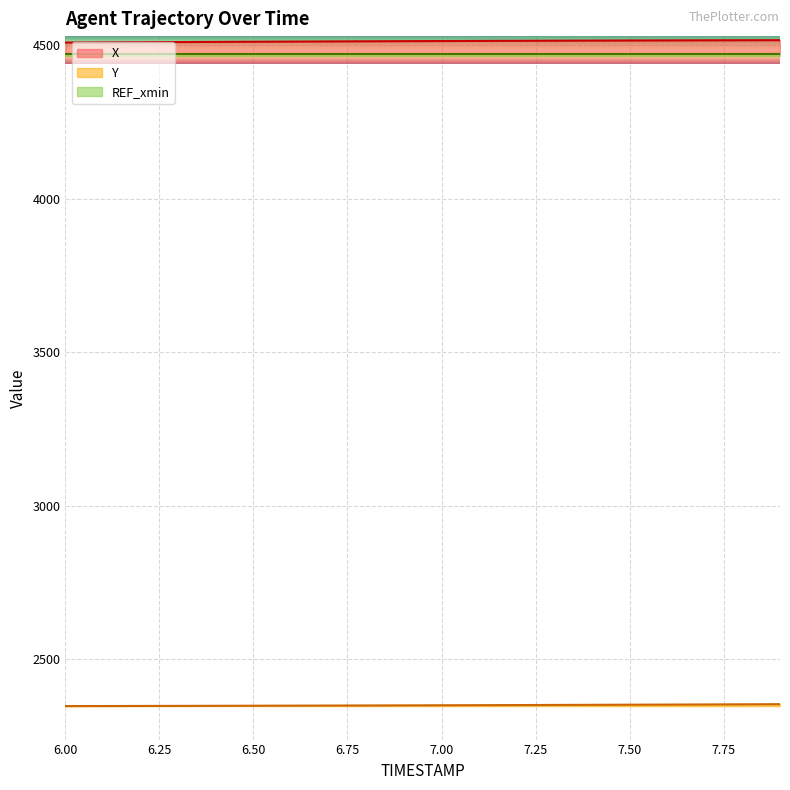

Which series changed the most between 6.3 and 7.1?

X